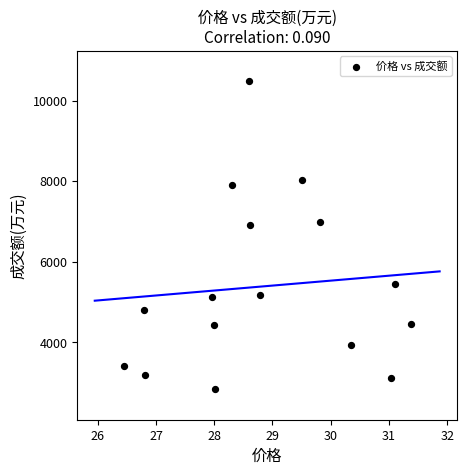

What is the range of Y values (max minus min)?

7632